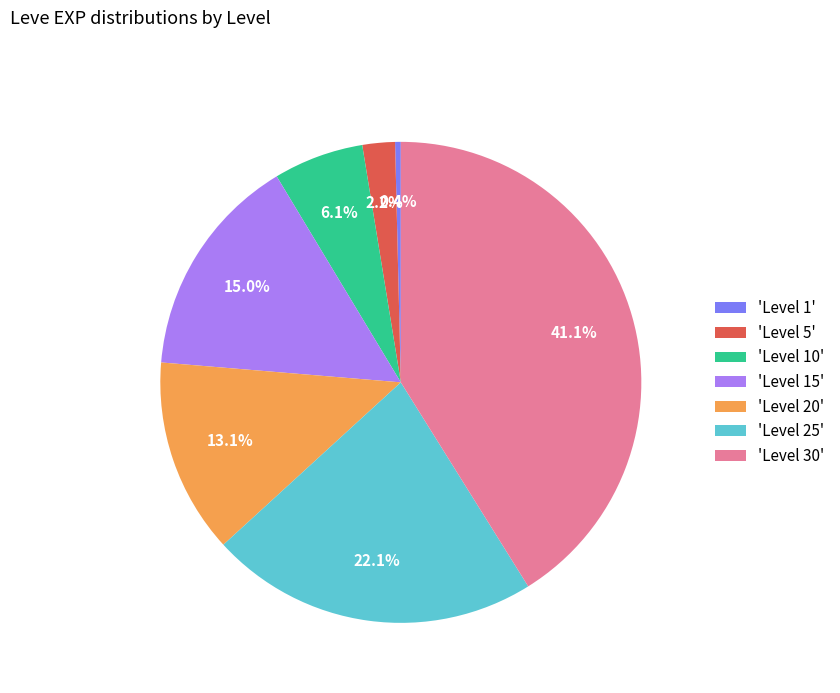

What portion of the pie excludes 'Level 25'?

77.9%